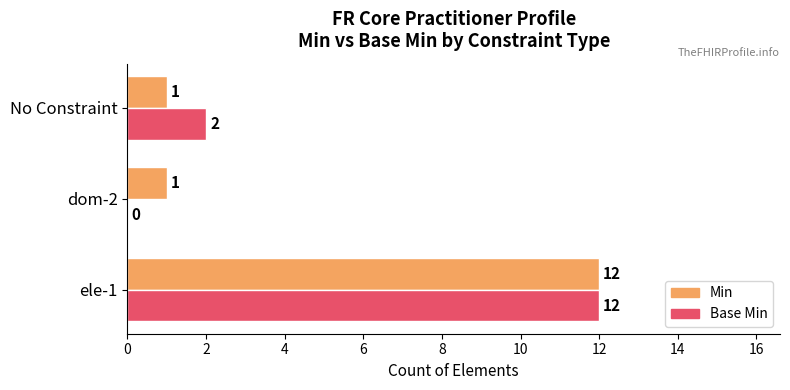

The Base Min series shows 1 at No Constraint. True or false?

False